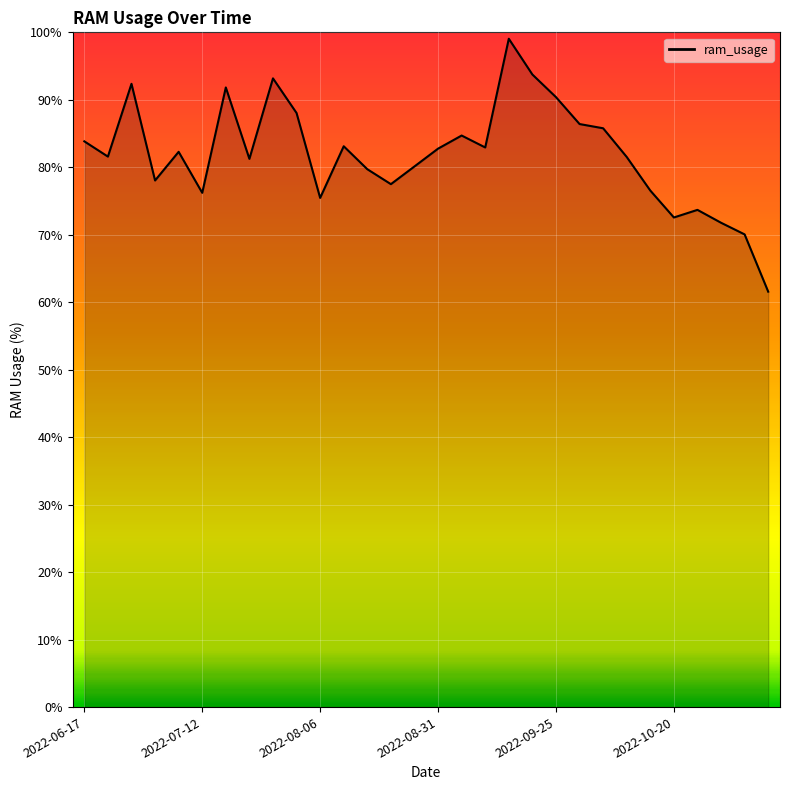

What is the minimum value shown in the chart?

61.6